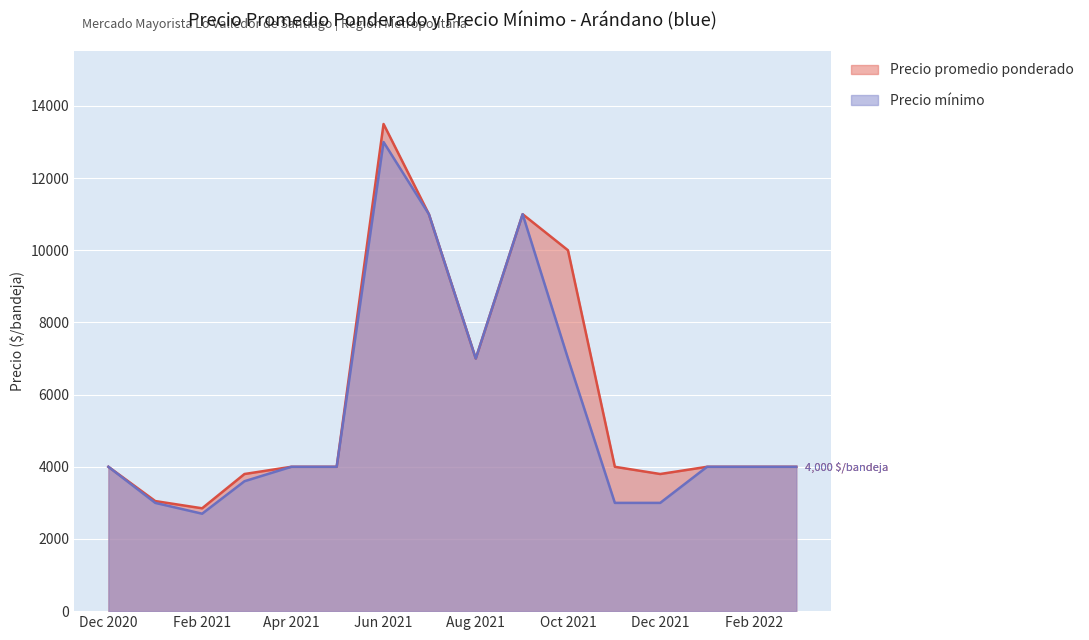

Which category has the highest value in the Precio mínimo series?

Jun 2021